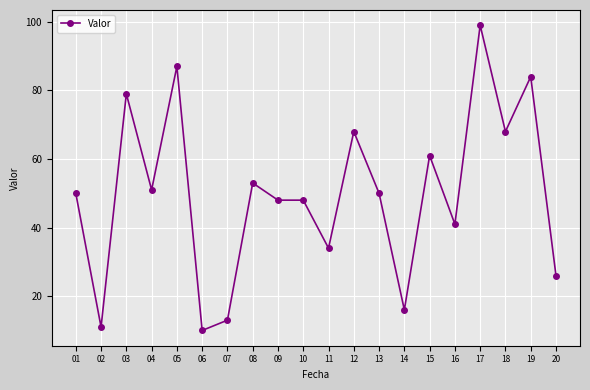

What is the value of the 15th point from the left?

61